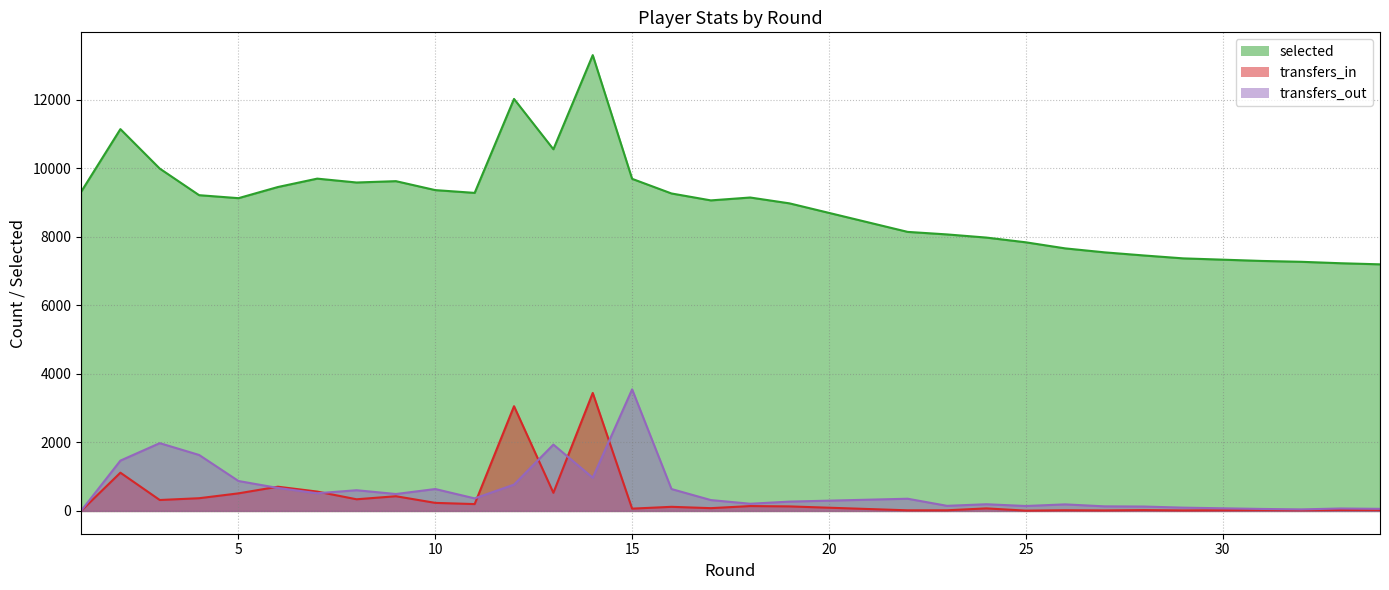

What are all the series names shown in the legend?

selected, transfers_in, transfers_out